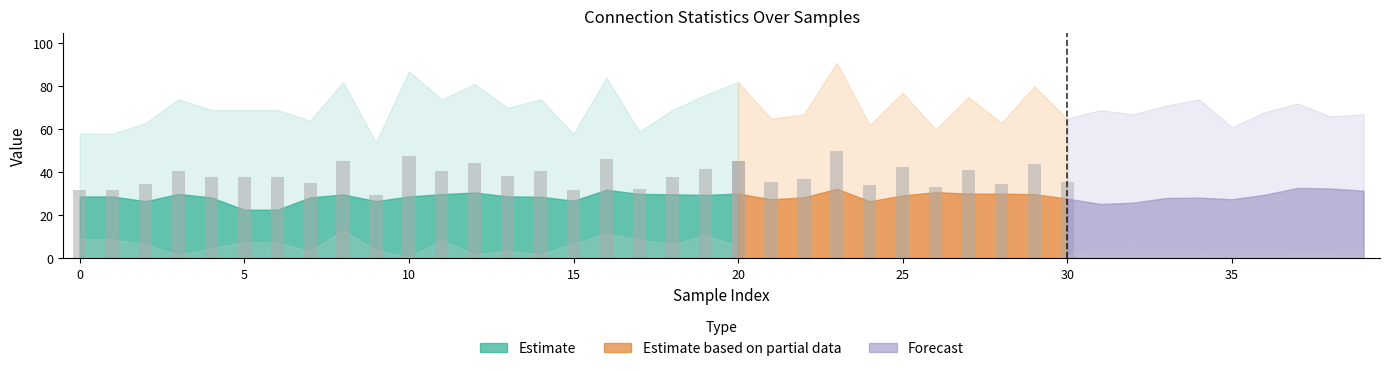

What is the difference between the highest and lowest values at 25?

64.0